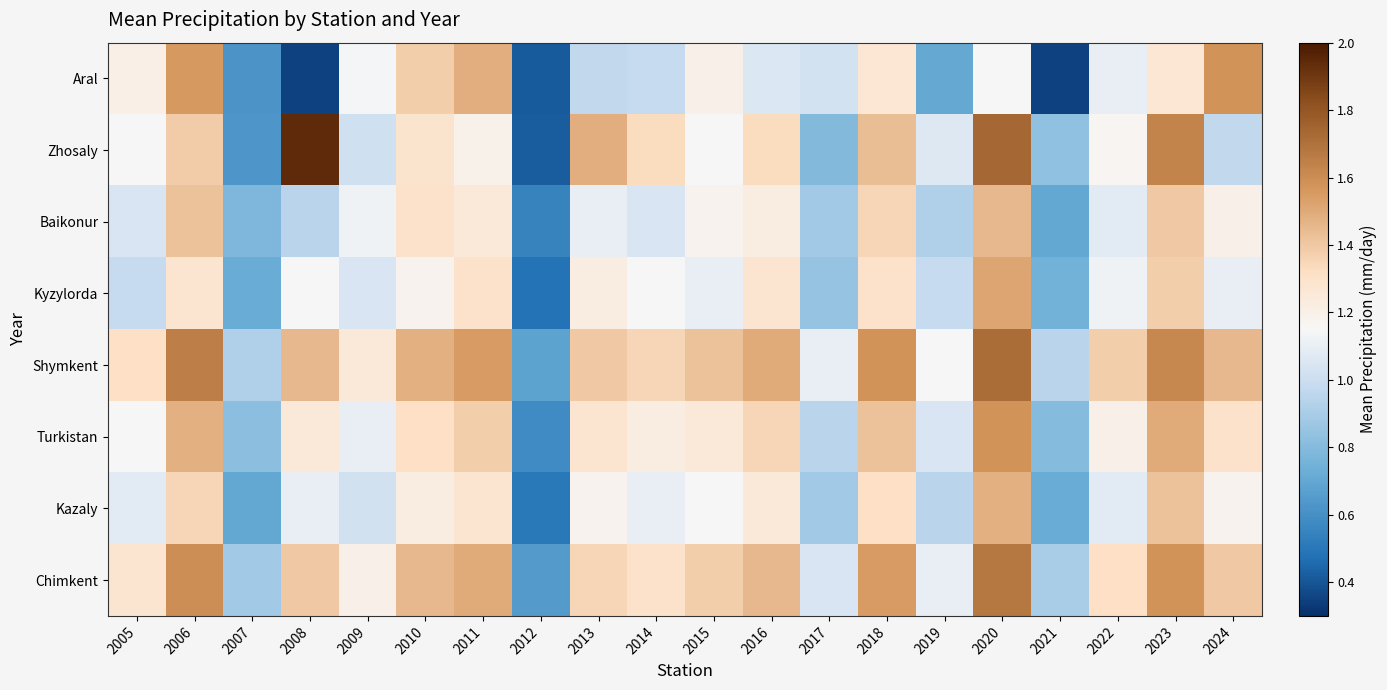

Which series has the largest total across all categories?

Shymkent